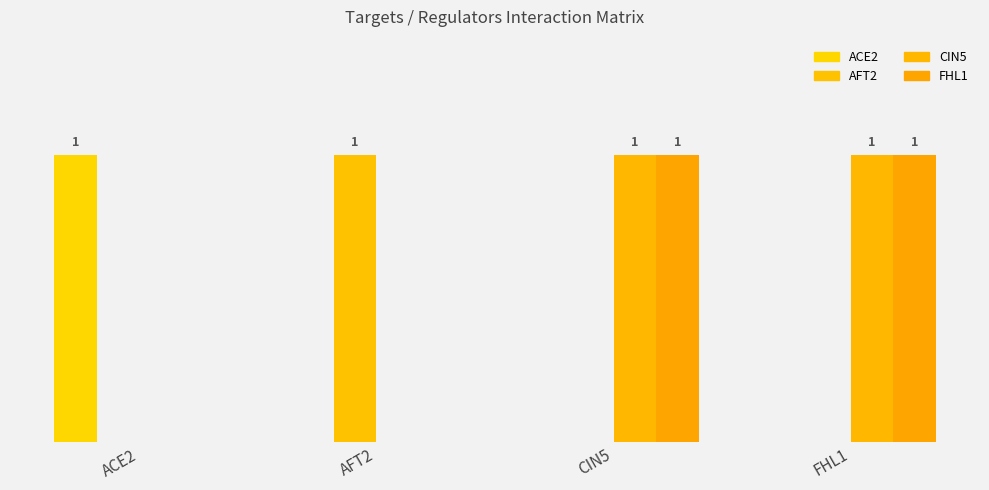

How many series are shown in this chart?

4